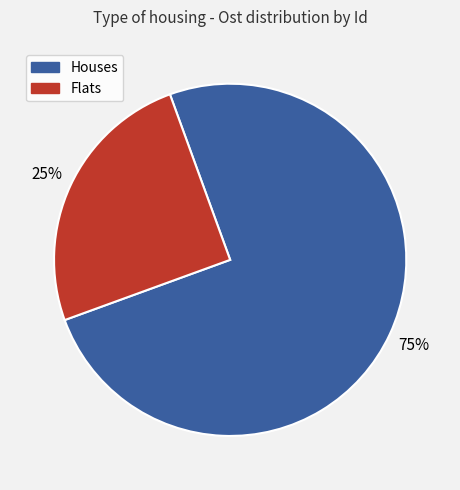

Is there any slice that represents more than half of the pie?

Yes